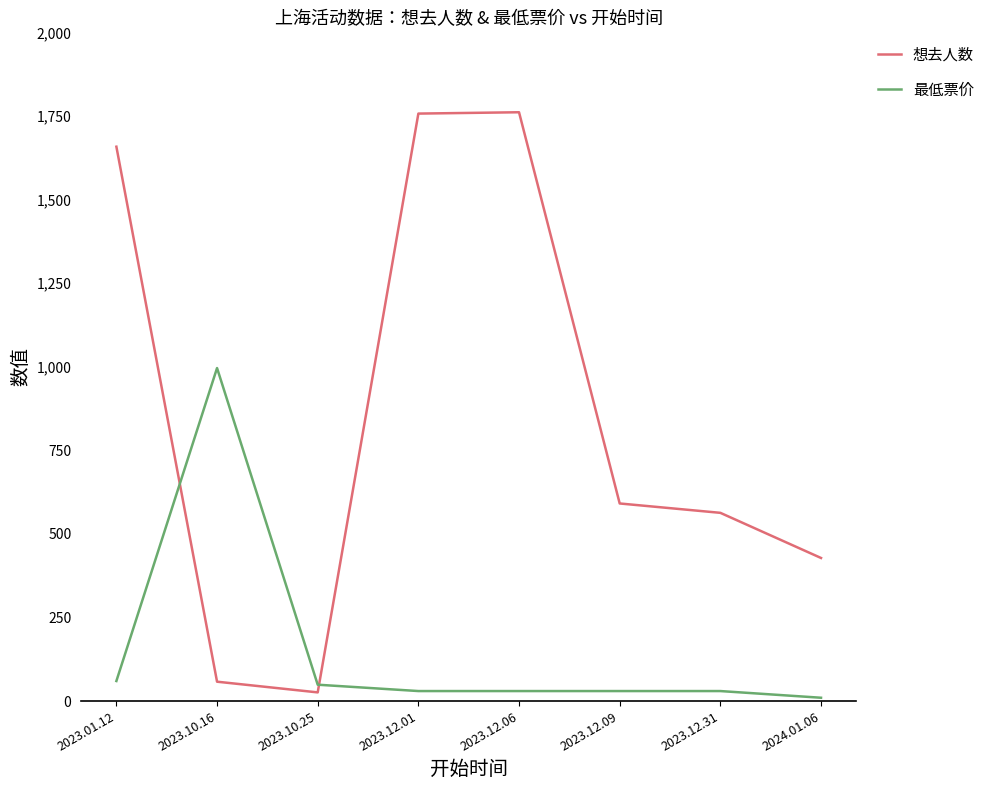

Count the number of categories in the chart.

8